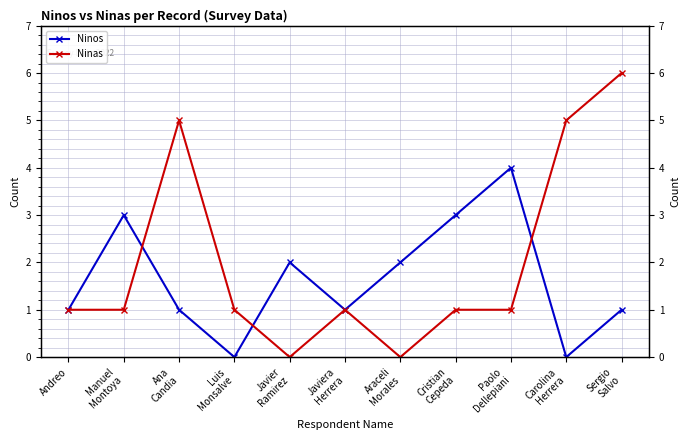

Which has a higher value, Paolo
Dellepiani or Carolina
Herrera?

Paolo
Dellepiani